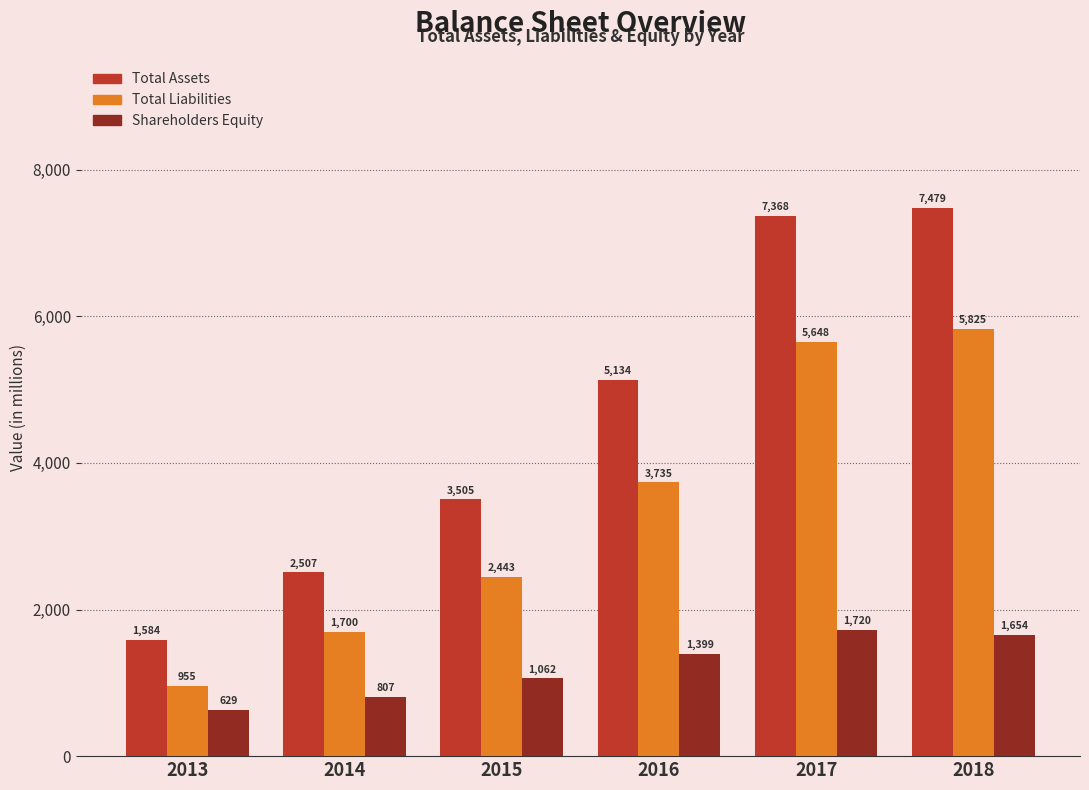

How many categories are shown in the chart?

6